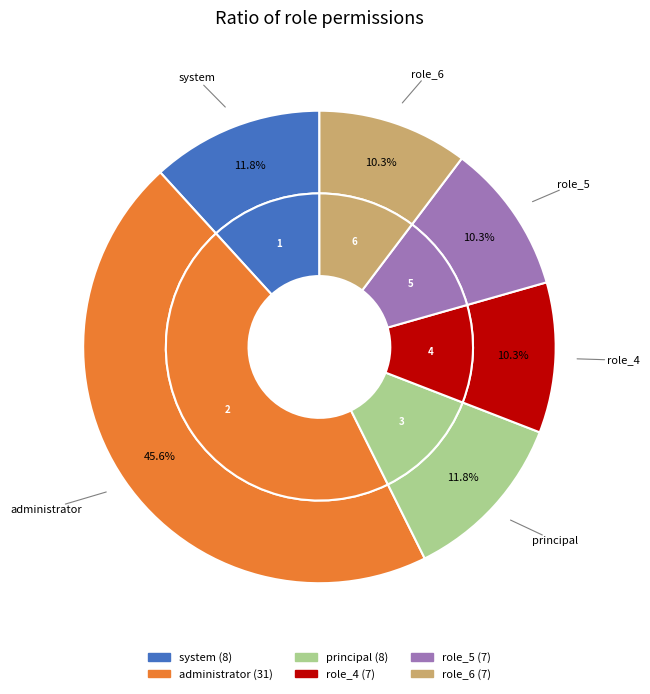

Count the number of slices in the pie.

6